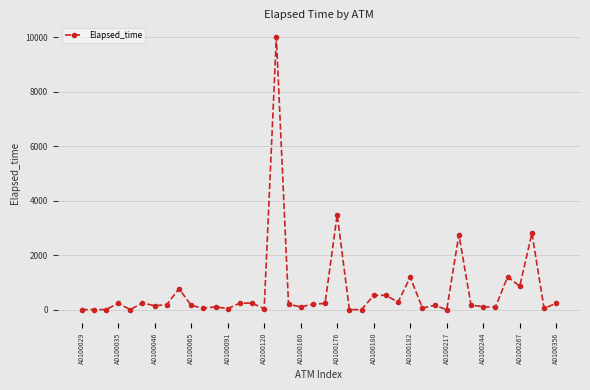

Does the chart have visible grid lines?

Yes